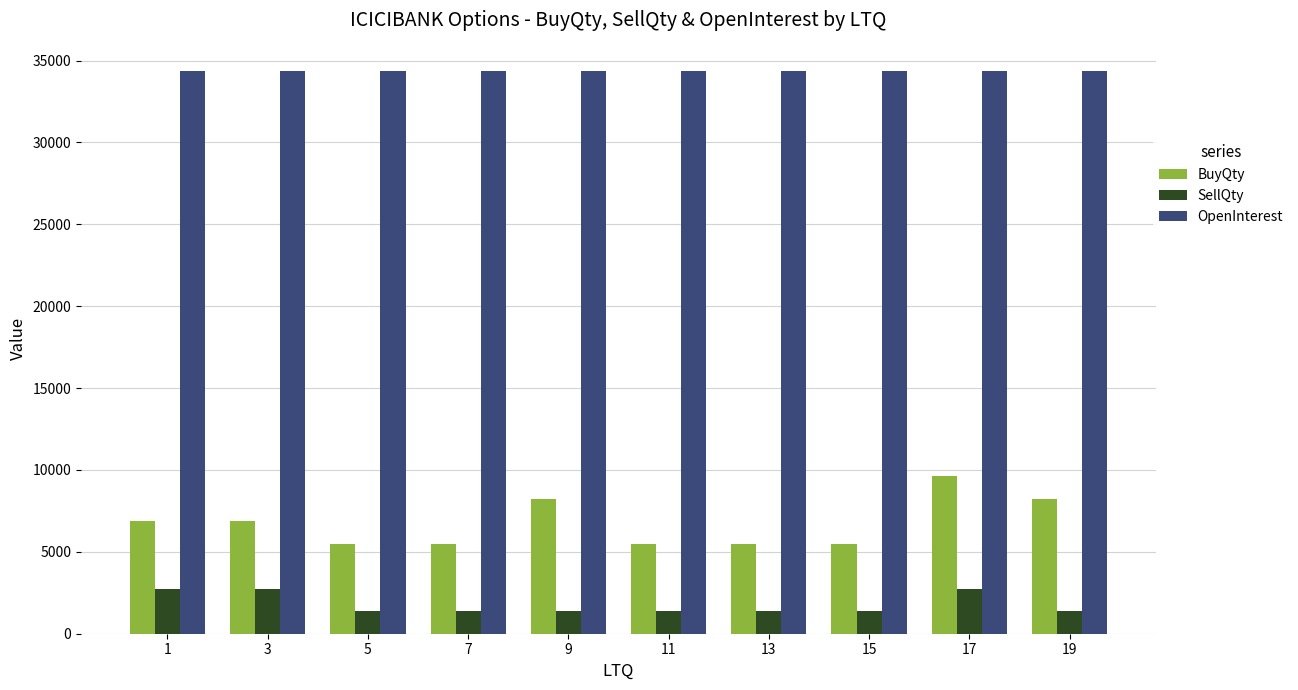

List the series in order of their peak value, lowest first.

SellQty, BuyQty, OpenInterest